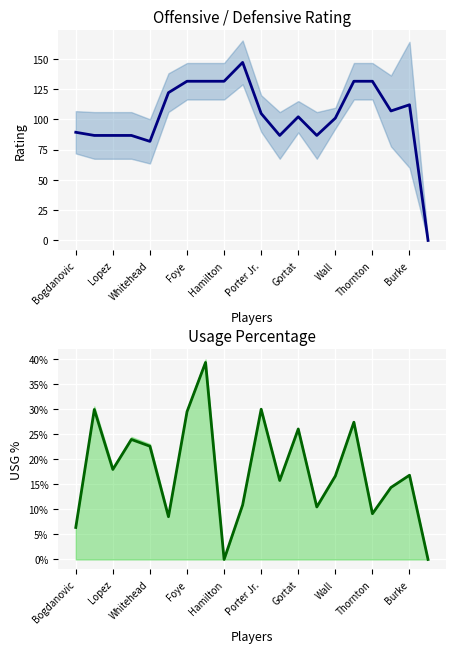

What are all the series names shown in the legend?

Avg Rating, Avg USG